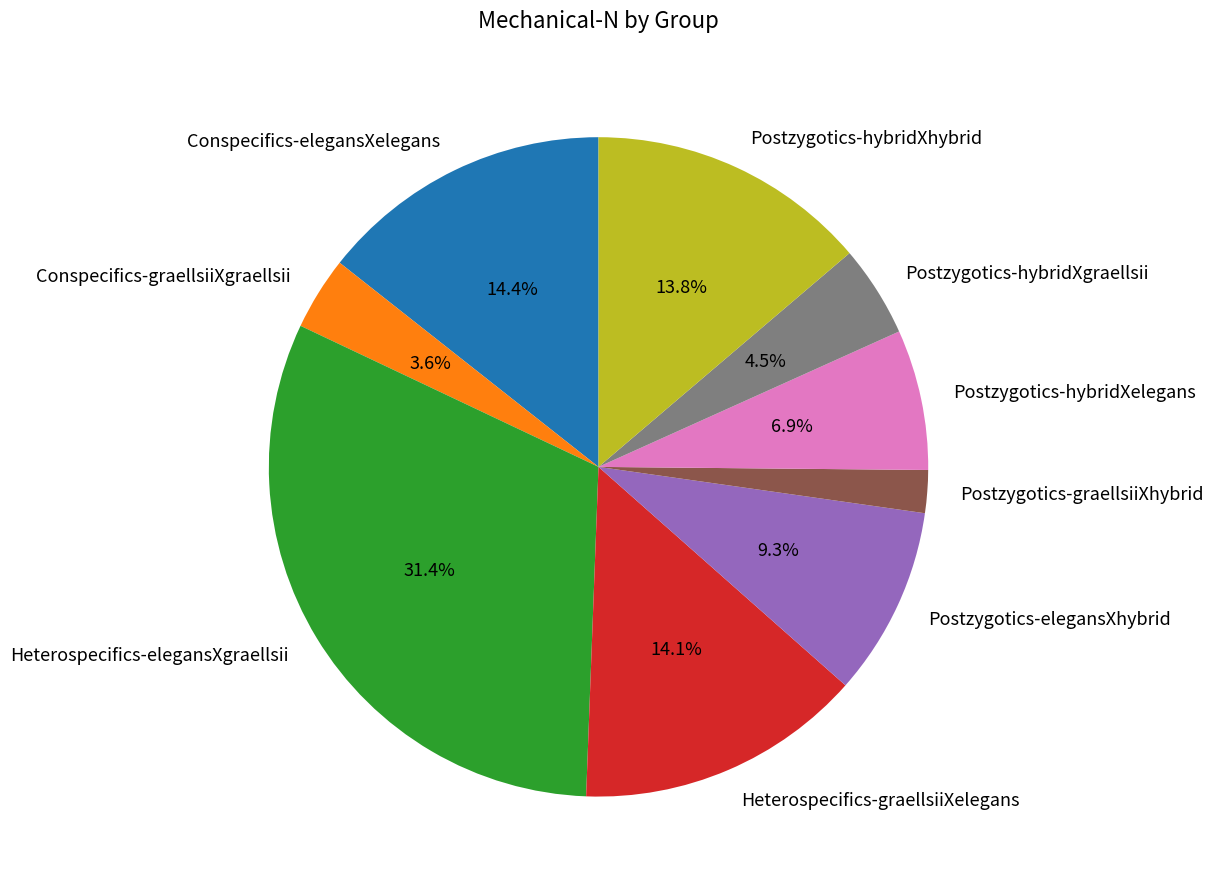

Is Conspecifics-graellsiiXgraellsii the majority of the pie?

No